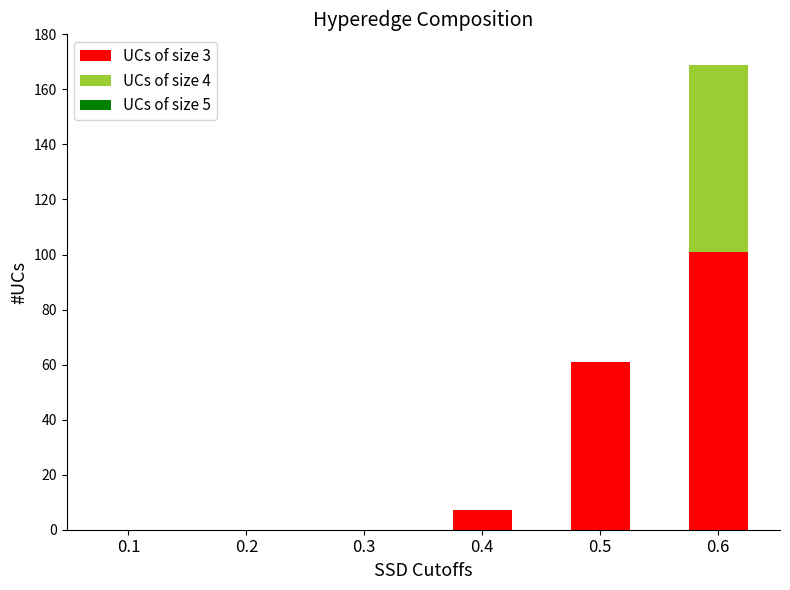

Are the bars horizontal?

No